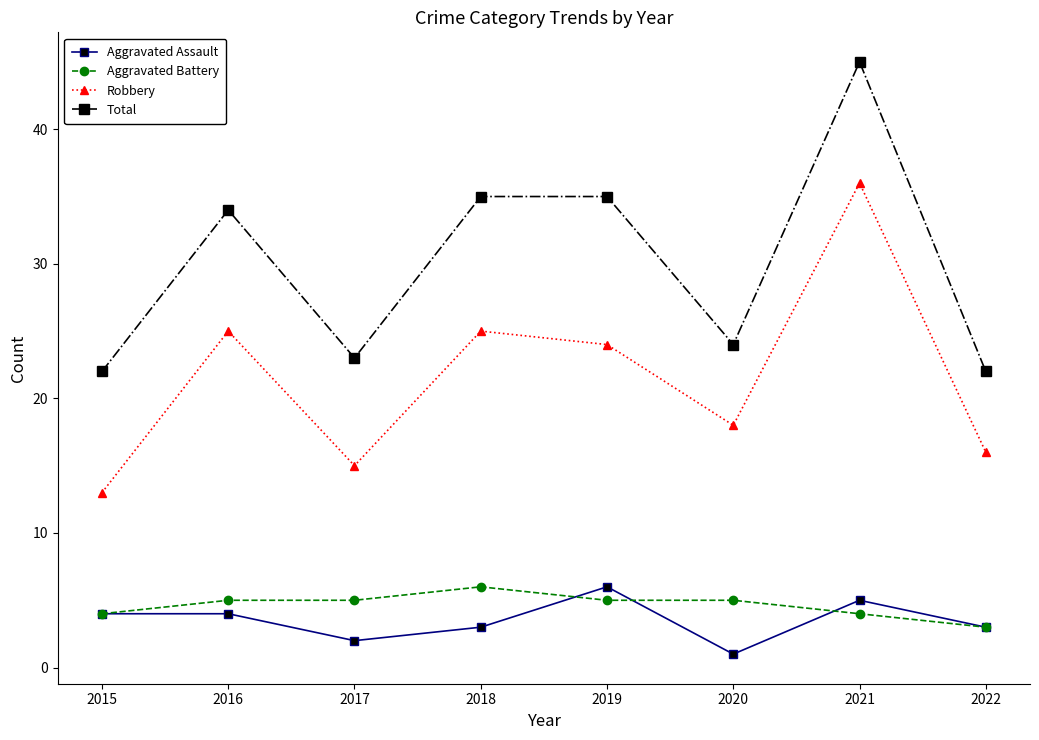

What is the lowest value of the Robbery series?

13